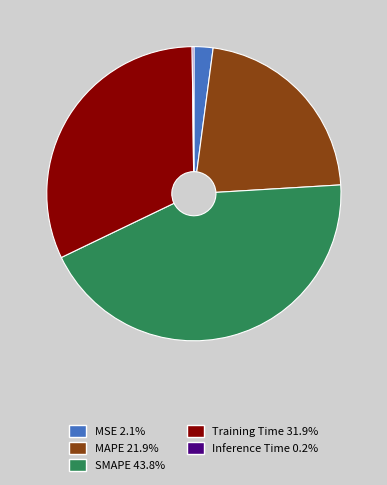

Is SMAPE the majority of the pie?

No